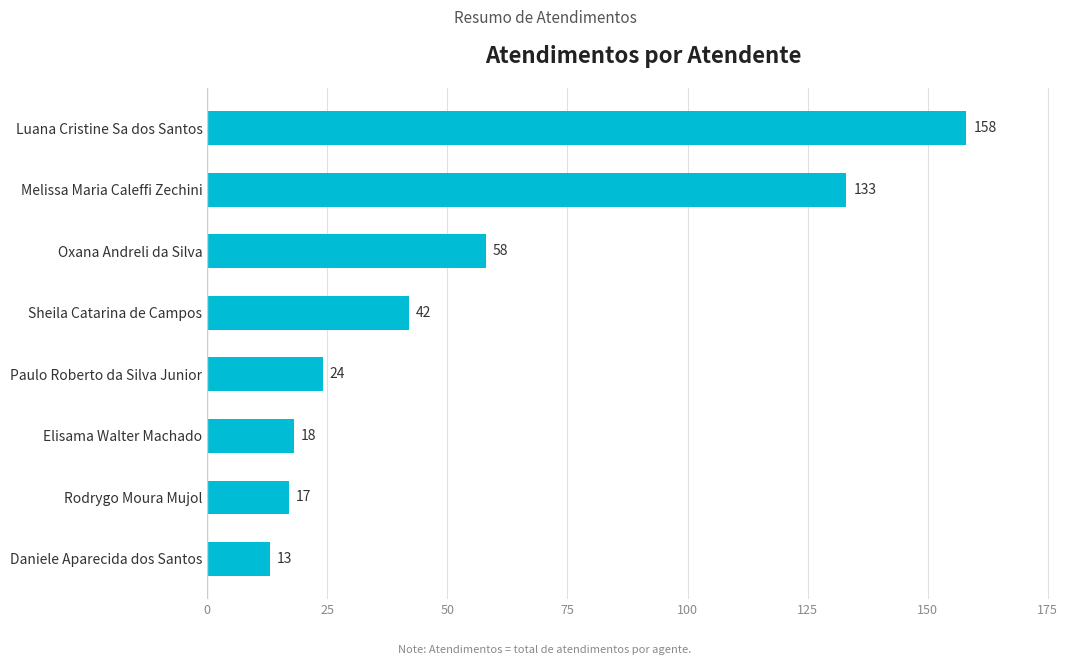

What is the difference between the maximum and second lowest values?

141